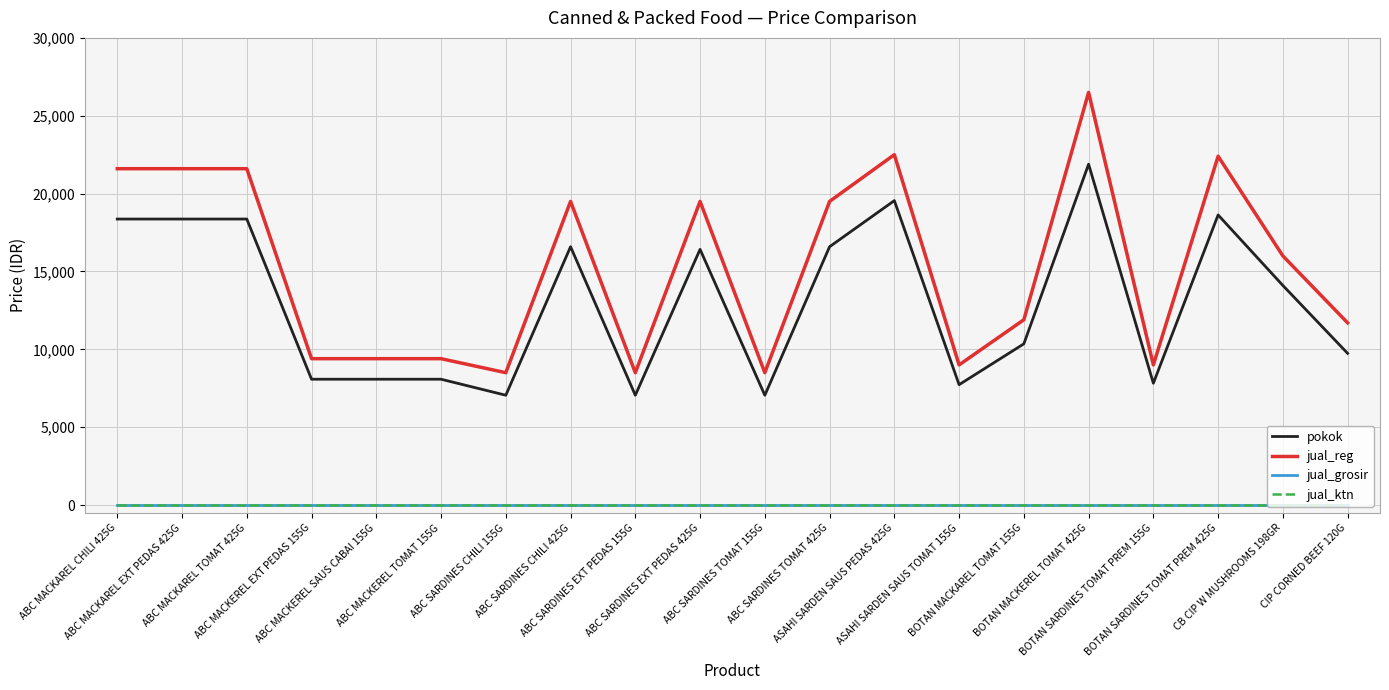

What is the difference between the highest and lowest values at ABC MACKAREL EXT PEDAS 425G?

21600